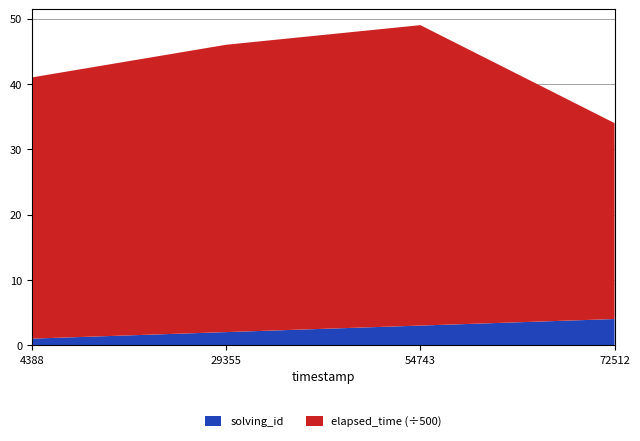

Reading left to right, extract all data points from this chart.

solving_id: 1	2	3	4
elapsed_time: 20000	22000	23000	15000